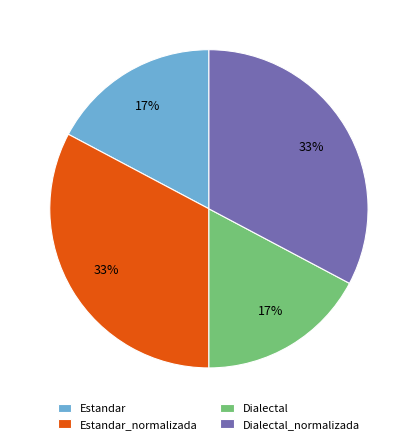

Count the number of slices in the pie.

4